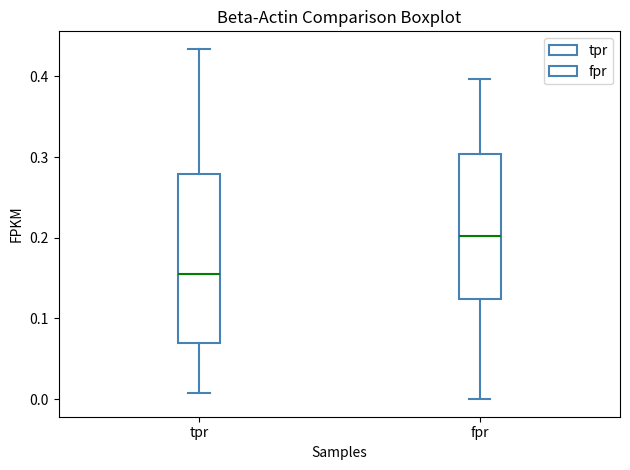

Which box has the lowest median line?

tpr